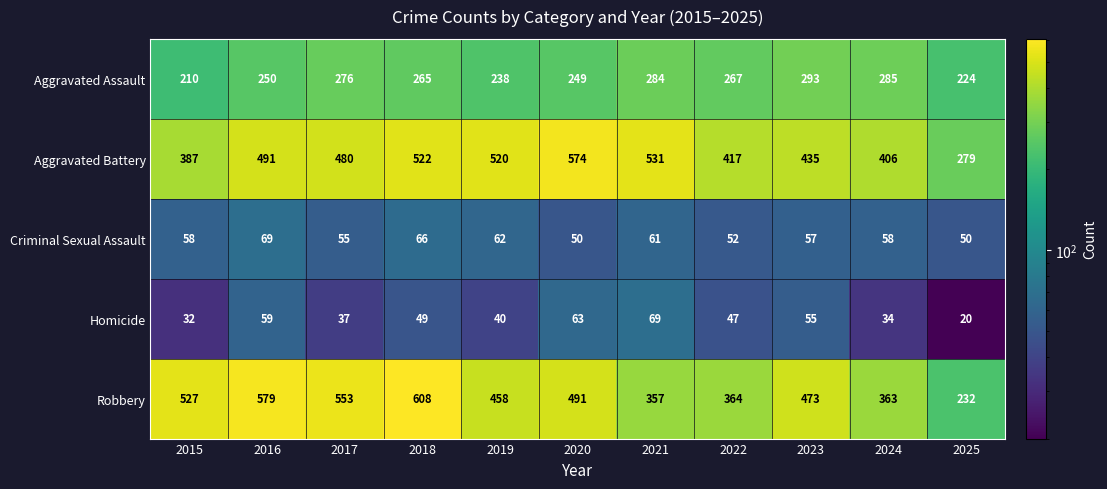

At 2019, list the series in order from smallest to largest.

Homicide, Criminal Sexual Assault, Aggravated Assault, Robbery, Aggravated Battery